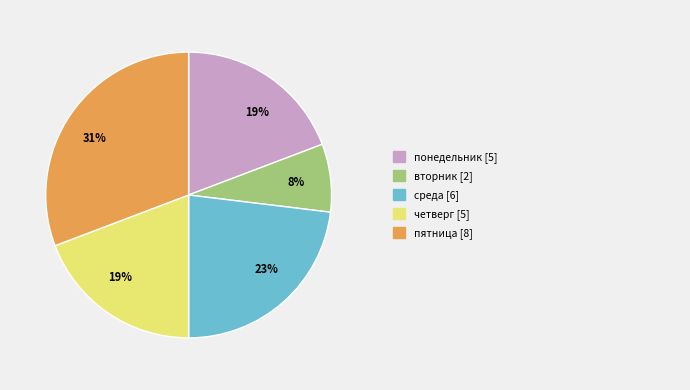

Is there a majority slice in this chart?

No